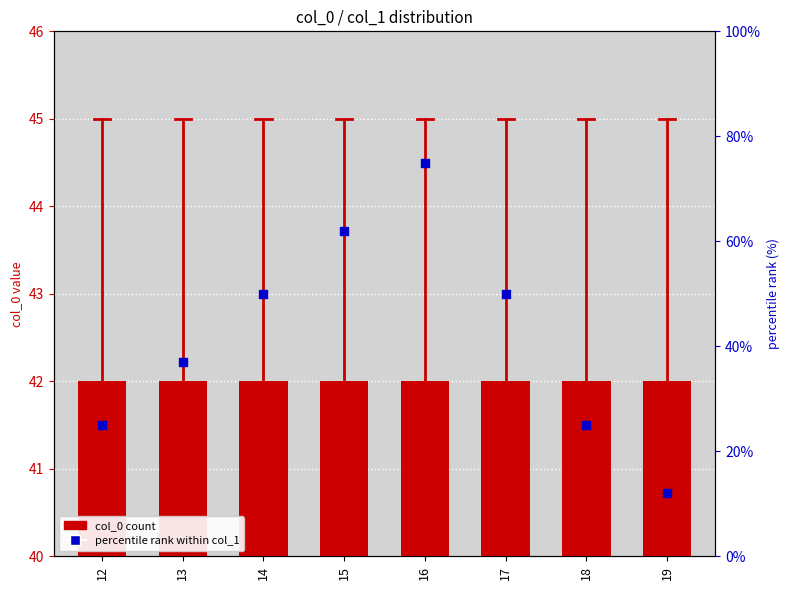

Which series has the largest total across all categories?

percentile rank within col_1